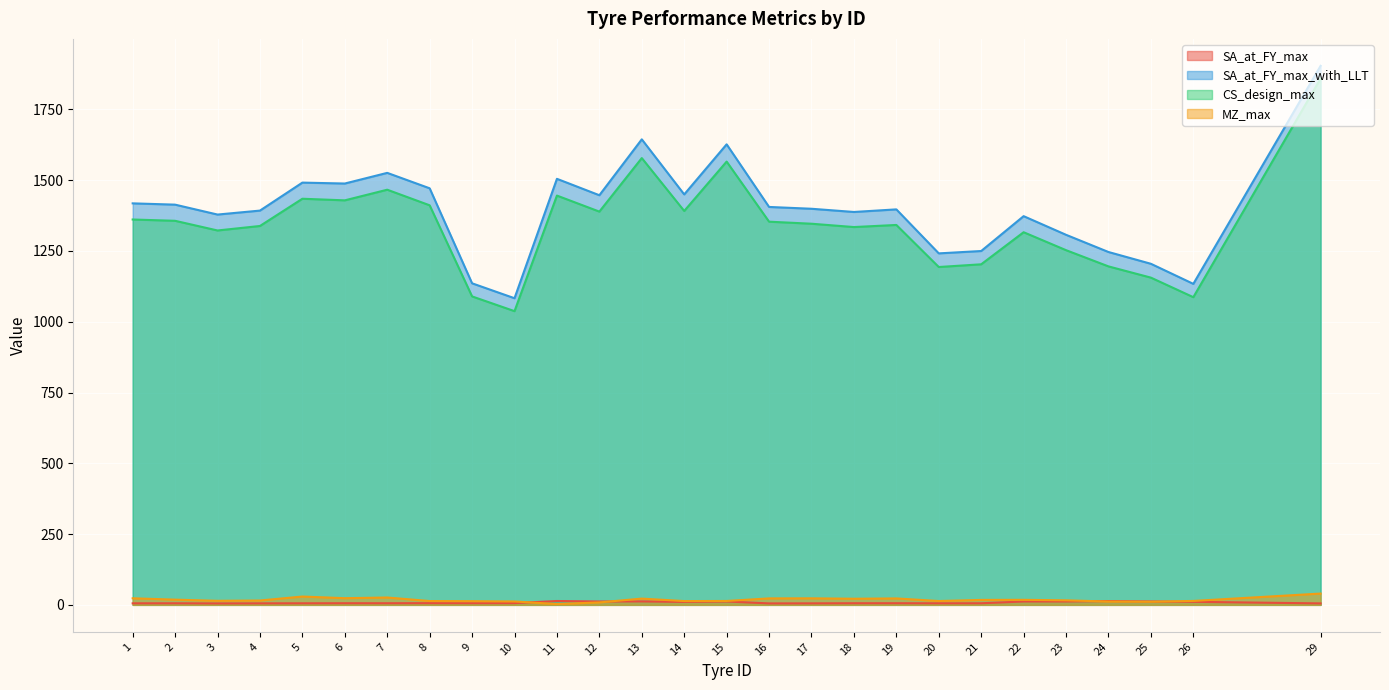

After their last crossing, which series has the higher values: MZ_max or SA_at_FY_max?

MZ_max